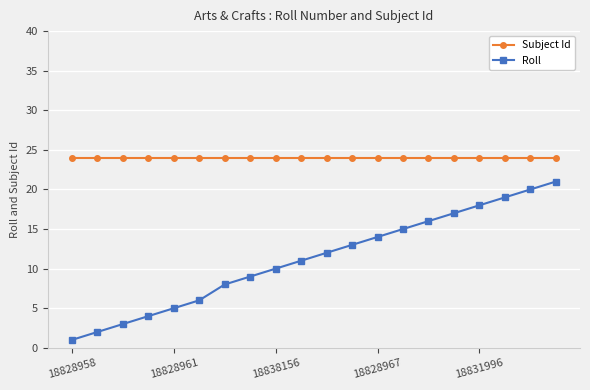

Which series has the largest range (max minus min)?

Roll